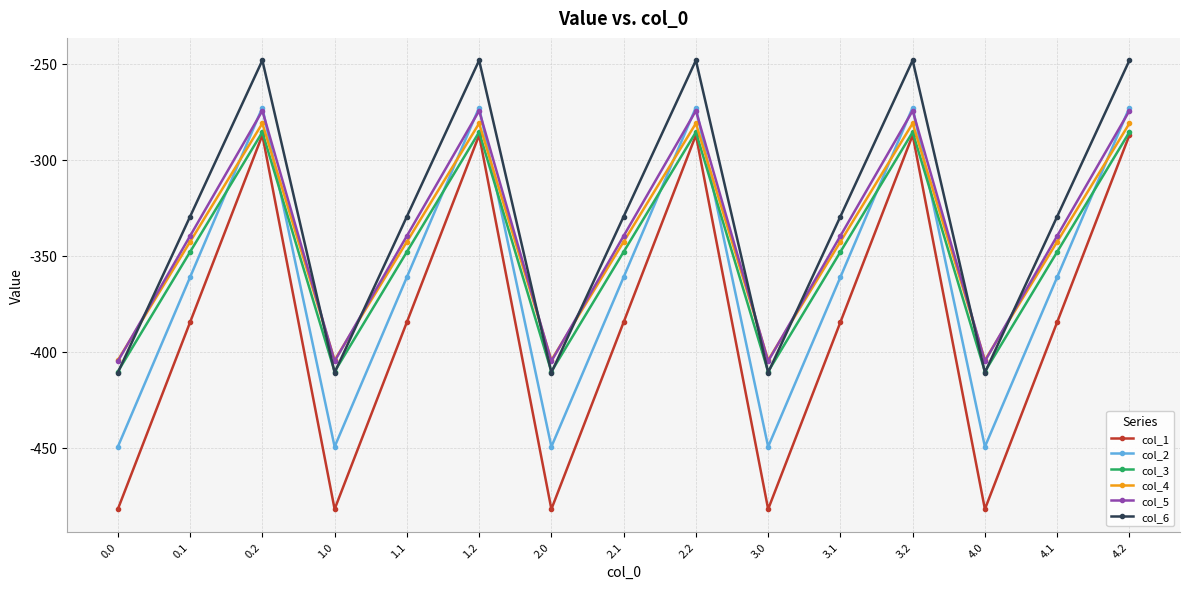

How many values in the col_2 series exceed -361?

5